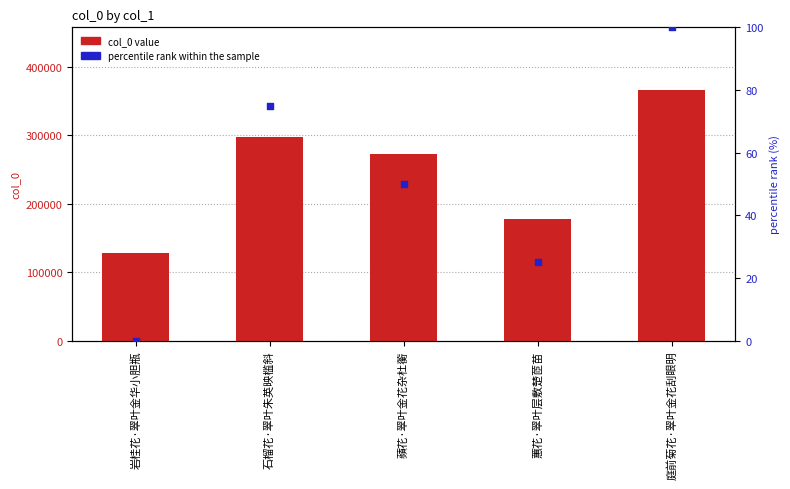

Which series contains the highest Y value?

col_0 value